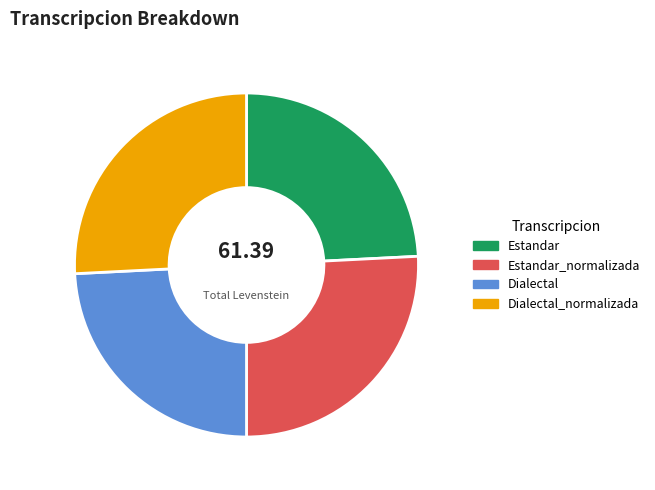

How many slices are in this pie chart?

4